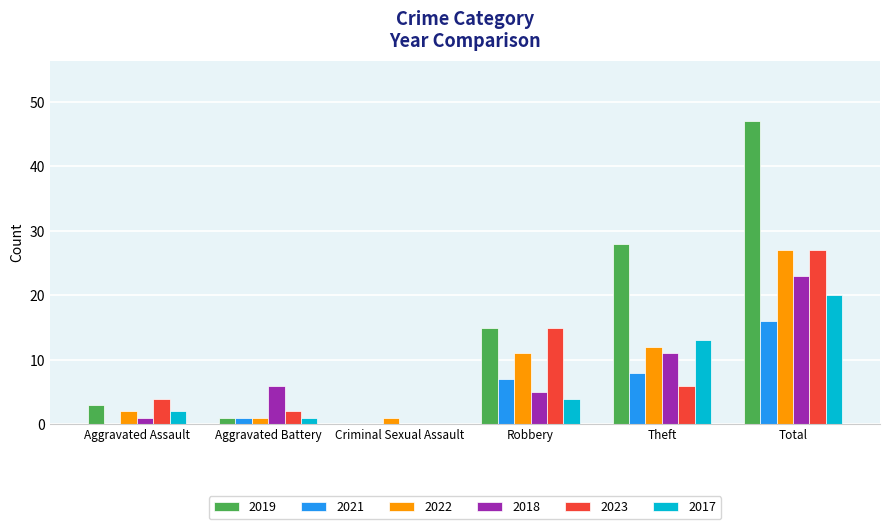

What is the maximum value shown in the chart?

47